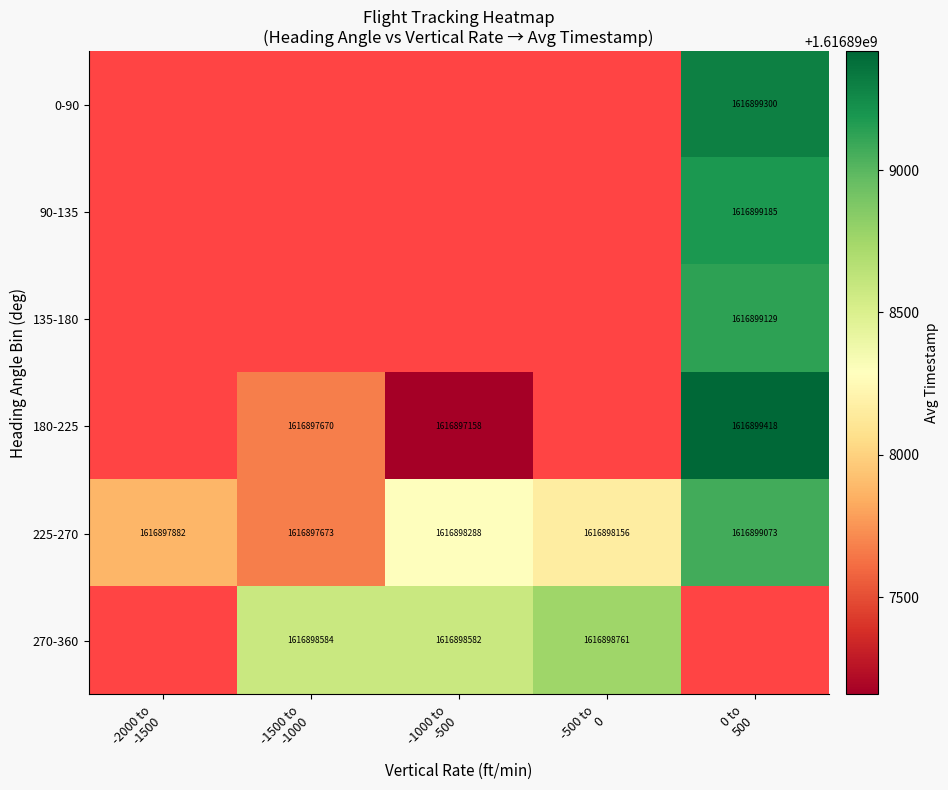

How many values in the 270-360 series exceed 1616898584?

1